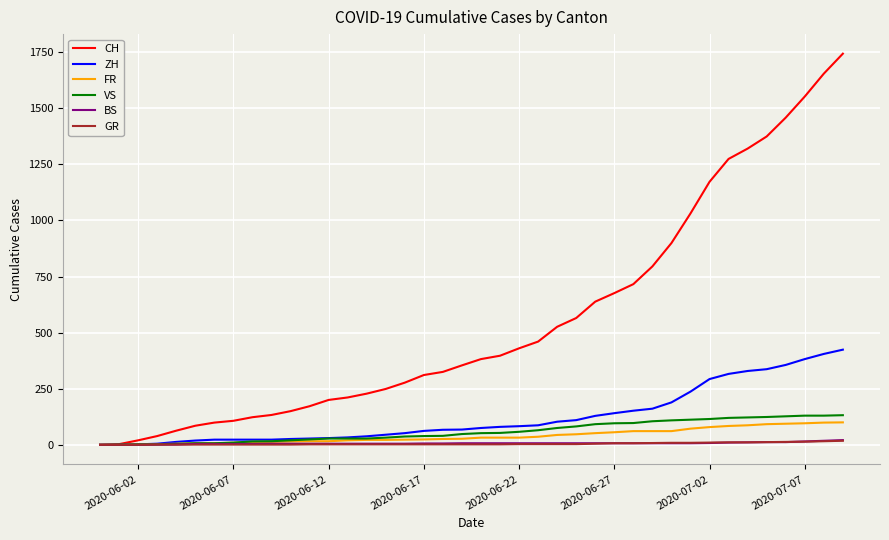

What is the sum of all FR values?

1587